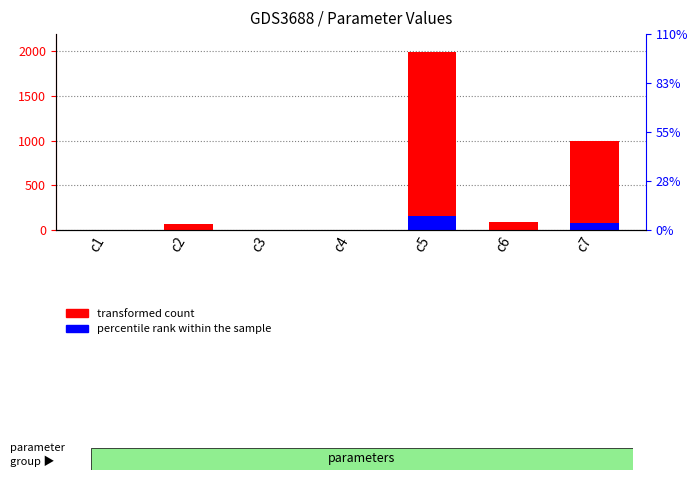

What is the sum of all transformed count values?

3147.5